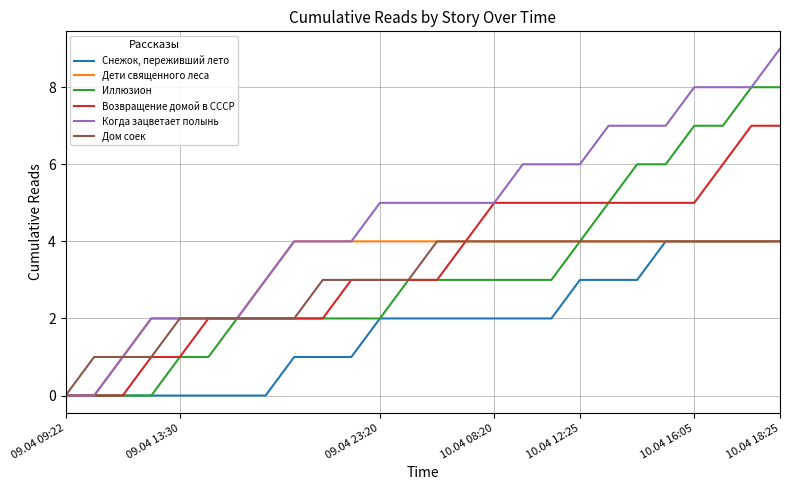

What is the greatest value displayed?

9